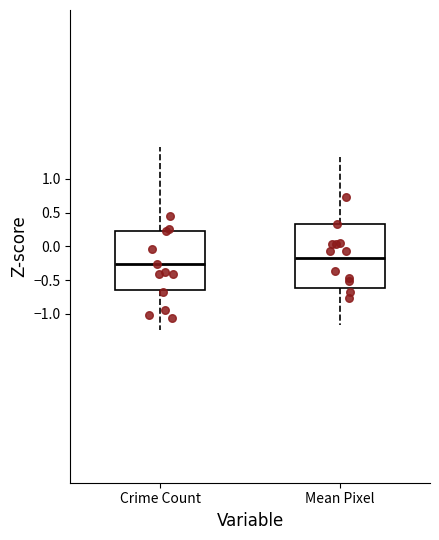

Where is the upper edge of the box for Crime Count on the y-axis? The values are not printed on the chart, so give them approximately, as read against the axis.

0.25